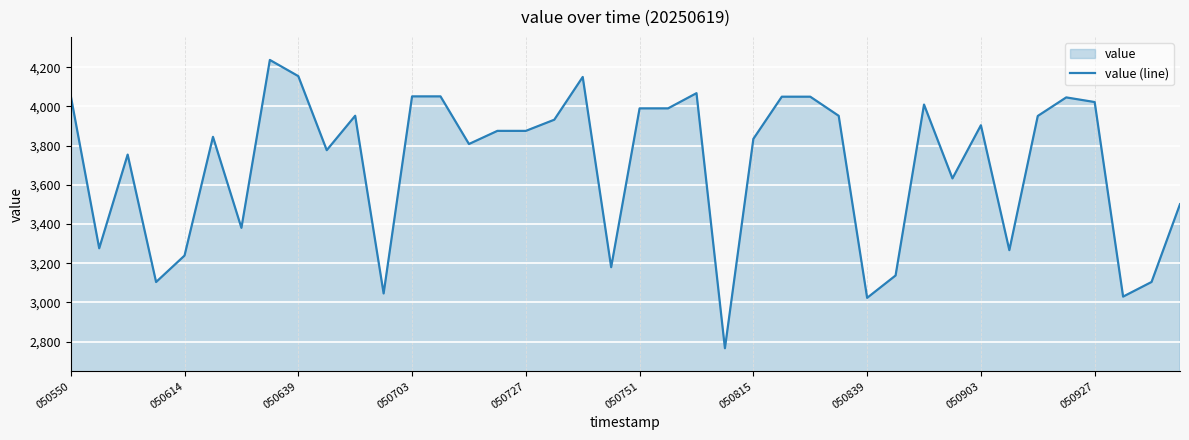

What is the approximate value at 25?

4049.9